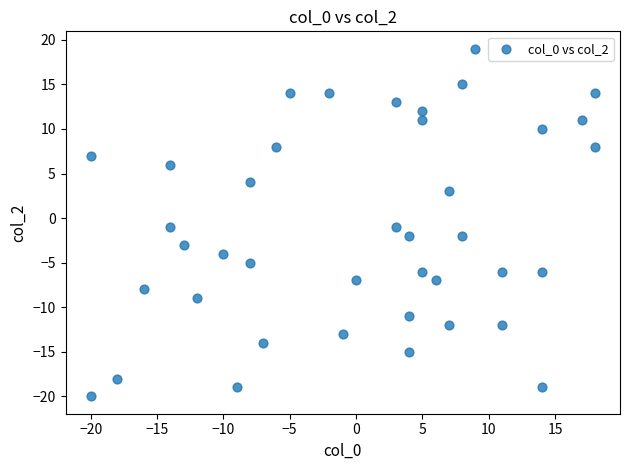

What is the range of Y values (max minus min)?

39